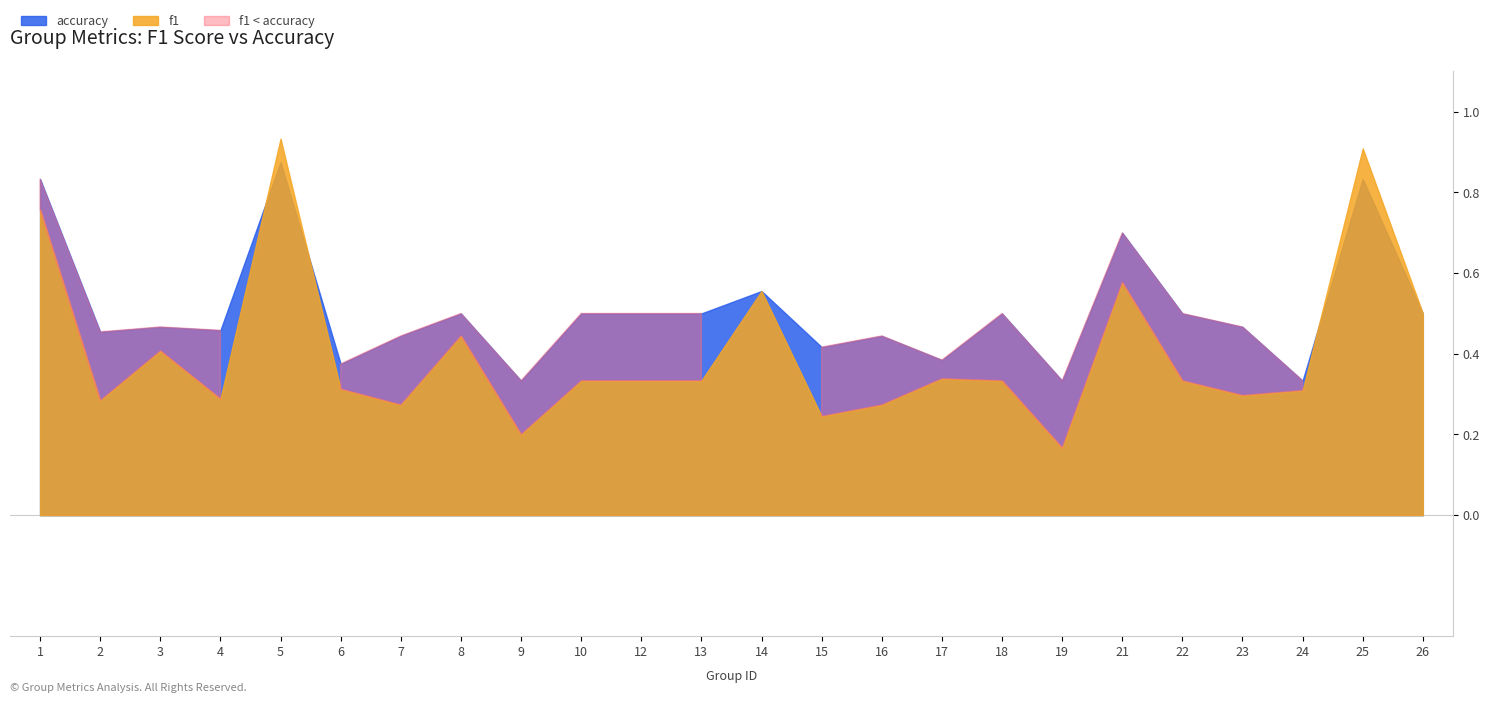

What is the value of the accuracy point at the 11th from the left?

0.5